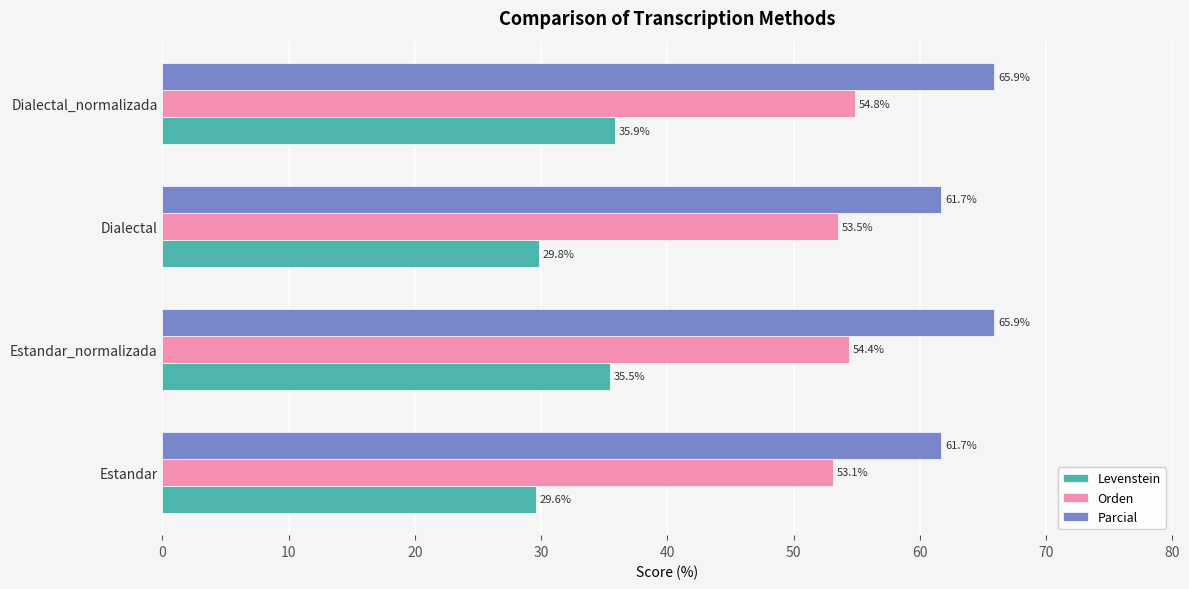

Rank the series by their average value, from lowest to highest.

Levenstein, Orden, Parcial